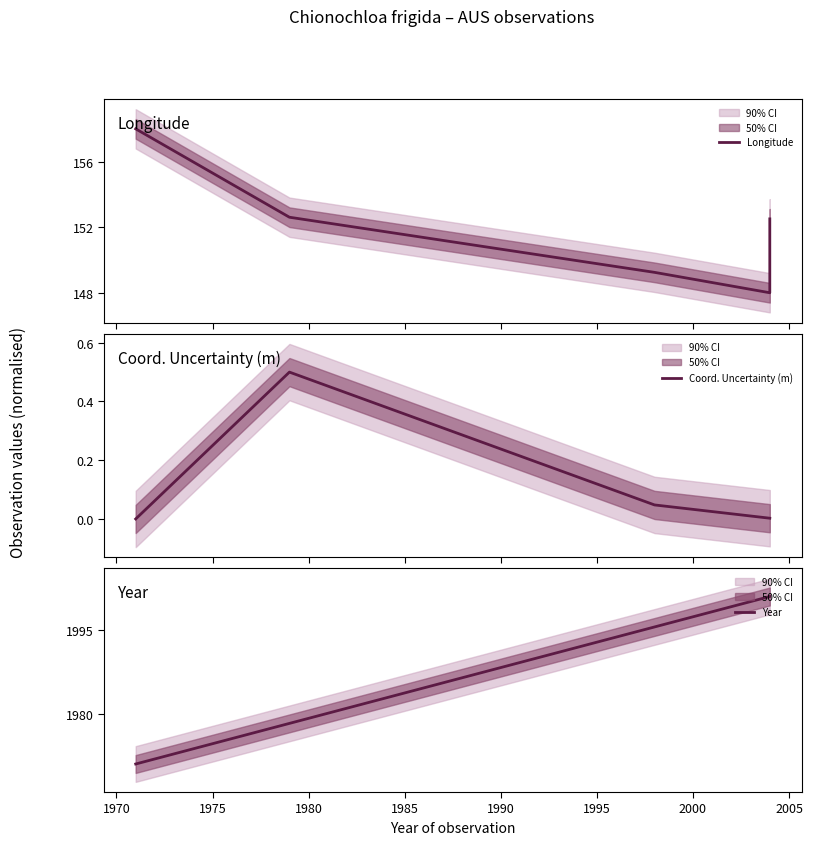

At which category does the chart reach its peak across all series?

1980